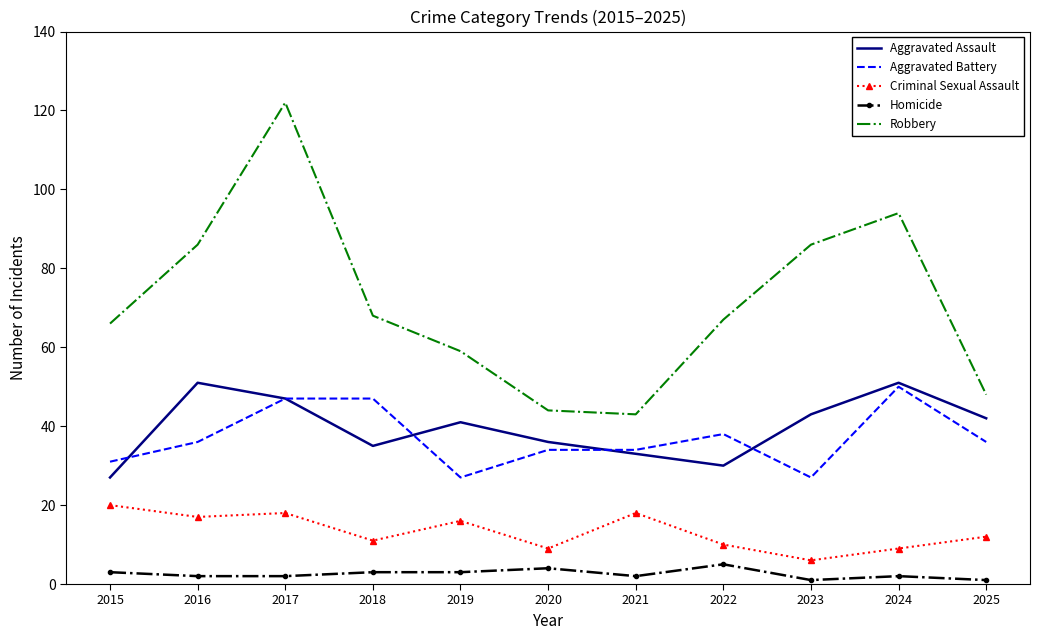

True or false: Homicide and Aggravated Battery intersect in this chart.

False